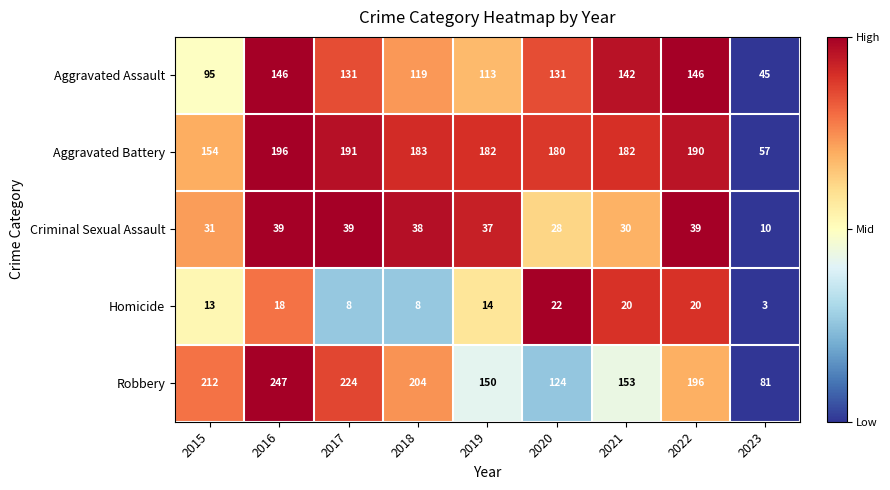

Rank the series at 2018 from highest to lowest value.

Robbery, Aggravated Battery, Aggravated Assault, Criminal Sexual Assault, Homicide